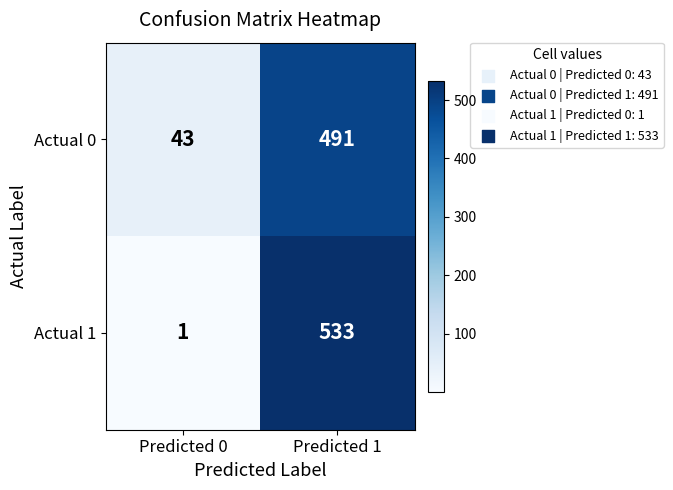

Which series has the largest range (max minus min)?

Actual 1